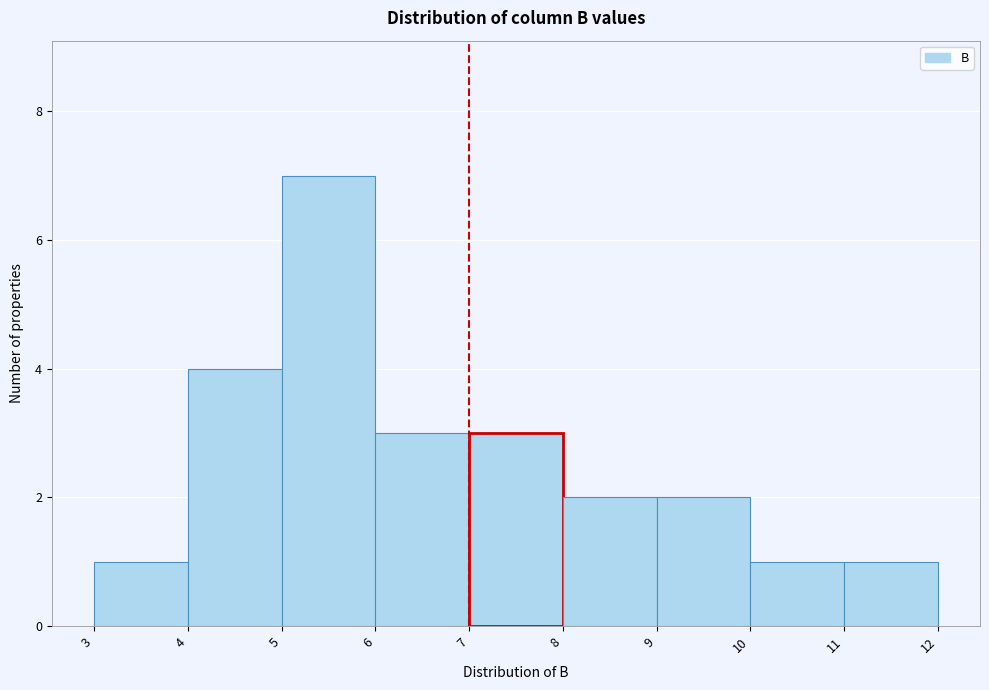

How tall is the bar that spans 7 to 8 on the x-axis? The values are not printed on the chart, so give them approximately, as read against the axis.

3